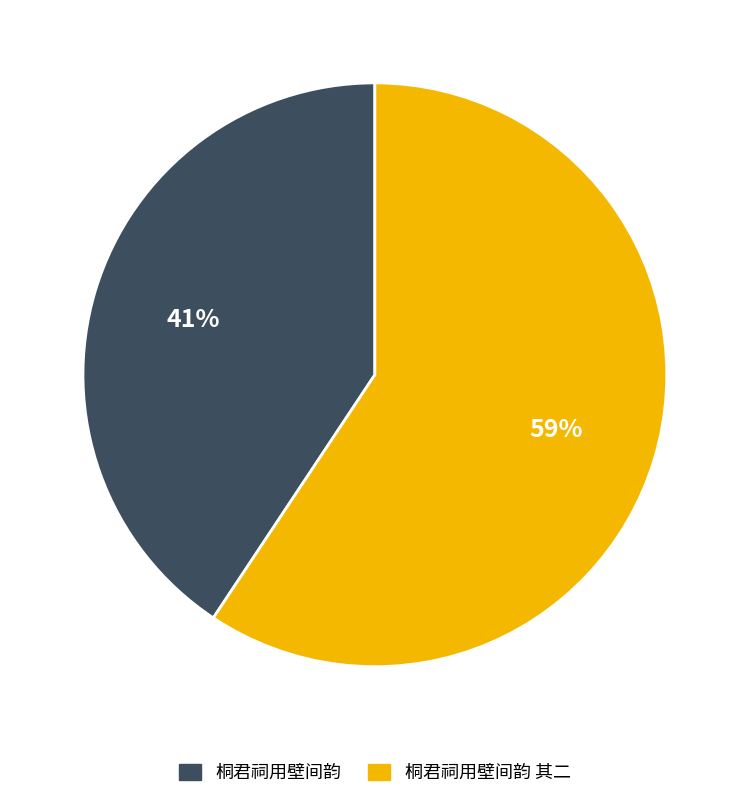

How many segments does this pie chart have?

2